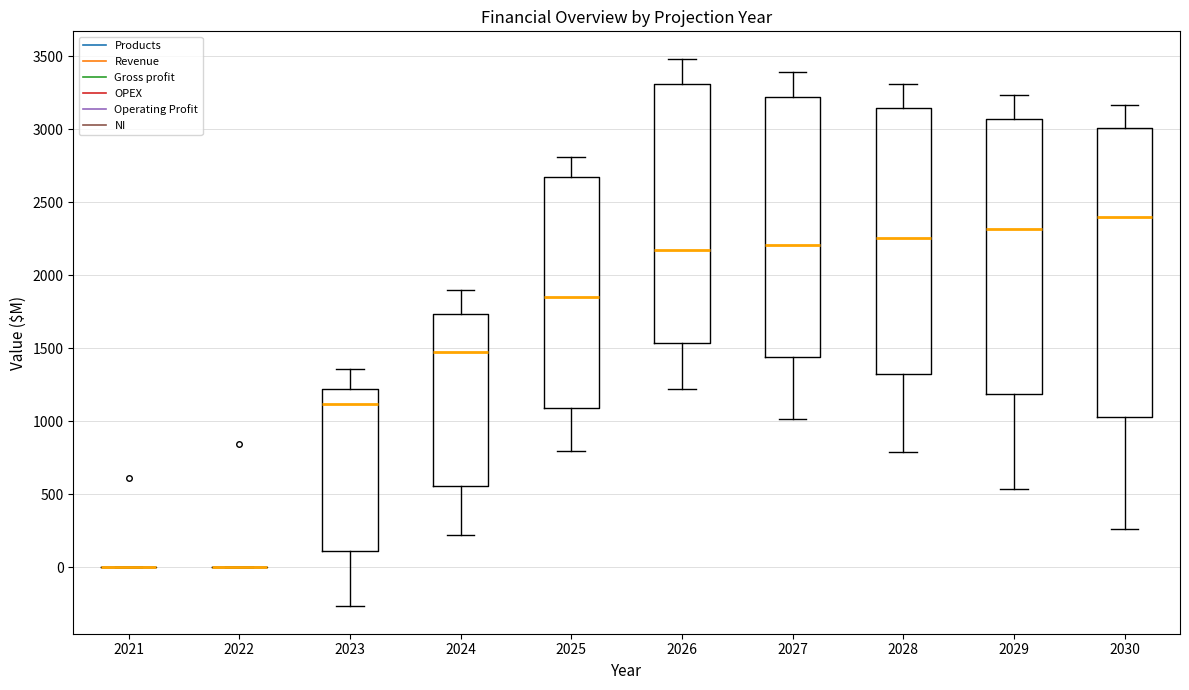

Reading left to right, read every box against the y-axis: the position of its median line, the range the box covers, and the ends of its whiskers. The values are not printed on the chart, so give them approximately, as read against the axis.

2021: box collapsed to a line at 0, whiskers 0 to 0
2022: box collapsed to a line at 0, whiskers 0 to 0
2023: median 1100, box 100 to 1200, whiskers -250 to 1350
2024: median 1450, box 550 to 1750, whiskers 200 to 1900
2025: median 1850, box 1100 to 2650, whiskers 800 to 2800
2026: median 2200, box 1550 to 3300, whiskers 1200 to 3500
2027: median 2200, box 1450 to 3200, whiskers 1000 to 3400
2028: median 2250, box 1350 to 3150, whiskers 800 to 3300
2029: median 2300, box 1200 to 3050, whiskers 550 to 3250
2030: median 2400, box 1050 to 3000, whiskers 250 to 3150